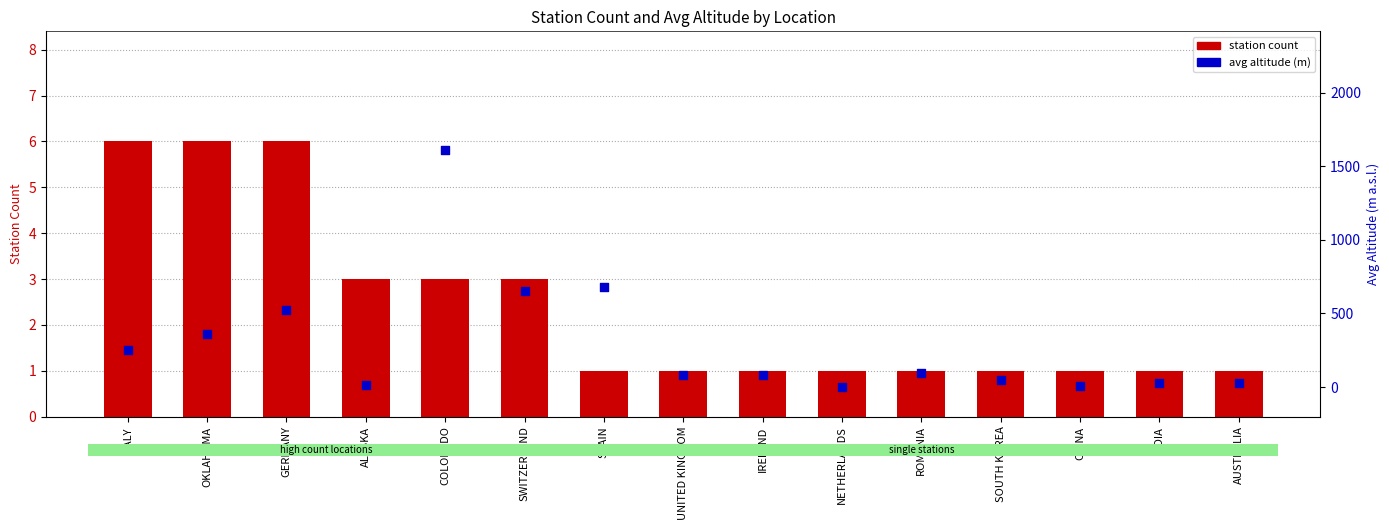

At how many categories does at least one series exceed 1577?

1